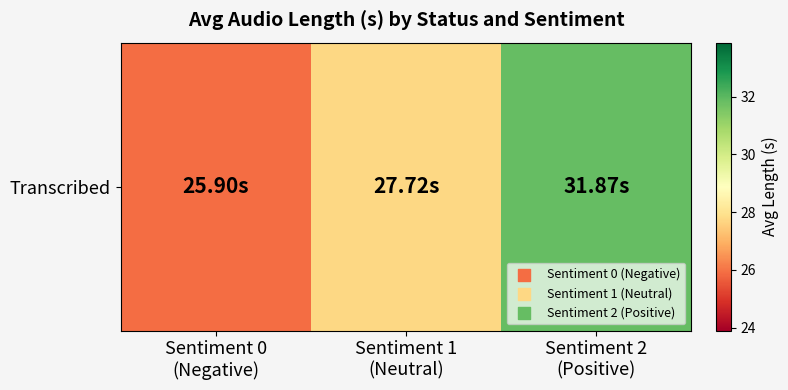

Reading left to right, list all the values displayed in this chart.

25.9	27.7	31.9